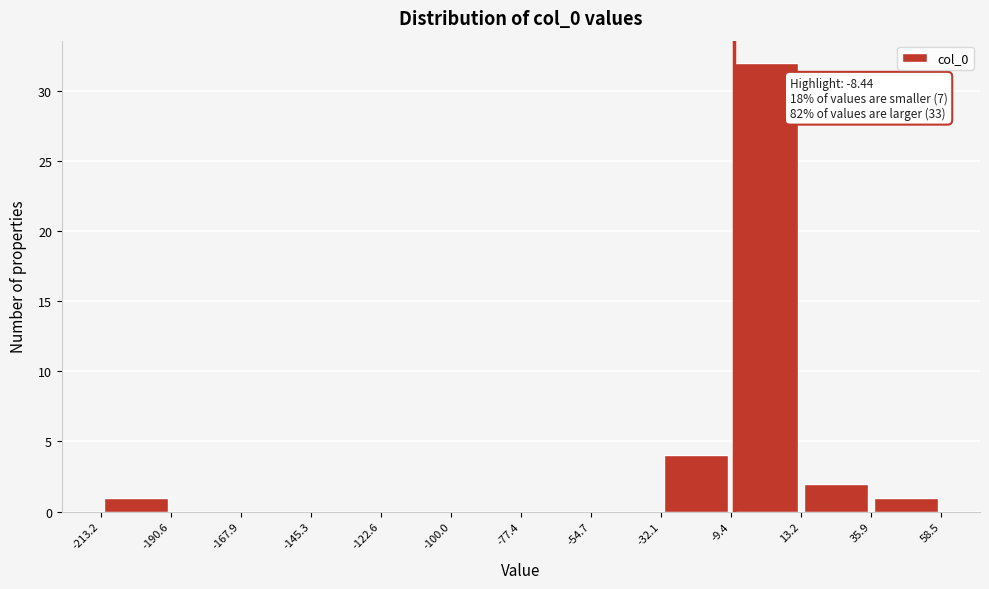

Over which range of the x-axis is the bar tallest?

-9.4 to 13.2